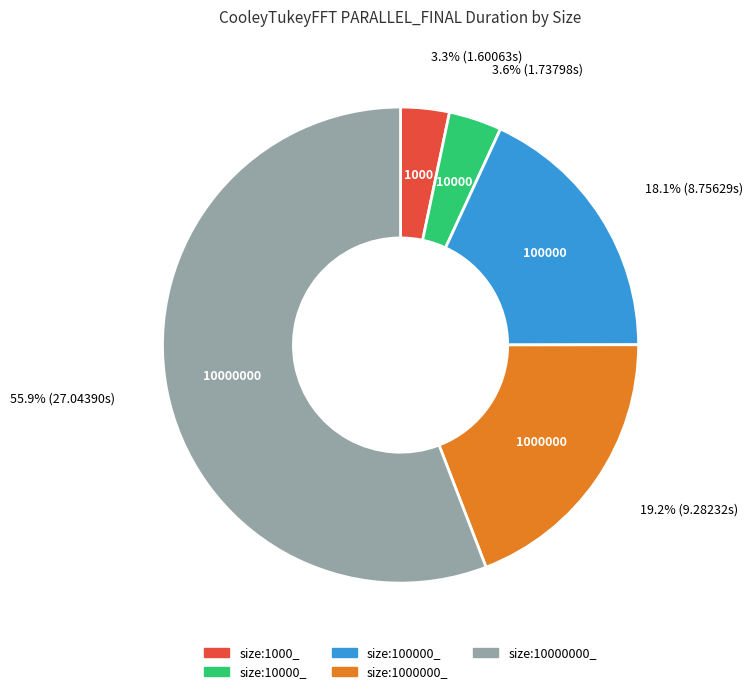

Which category has the biggest portion of the pie?

size:10000000_